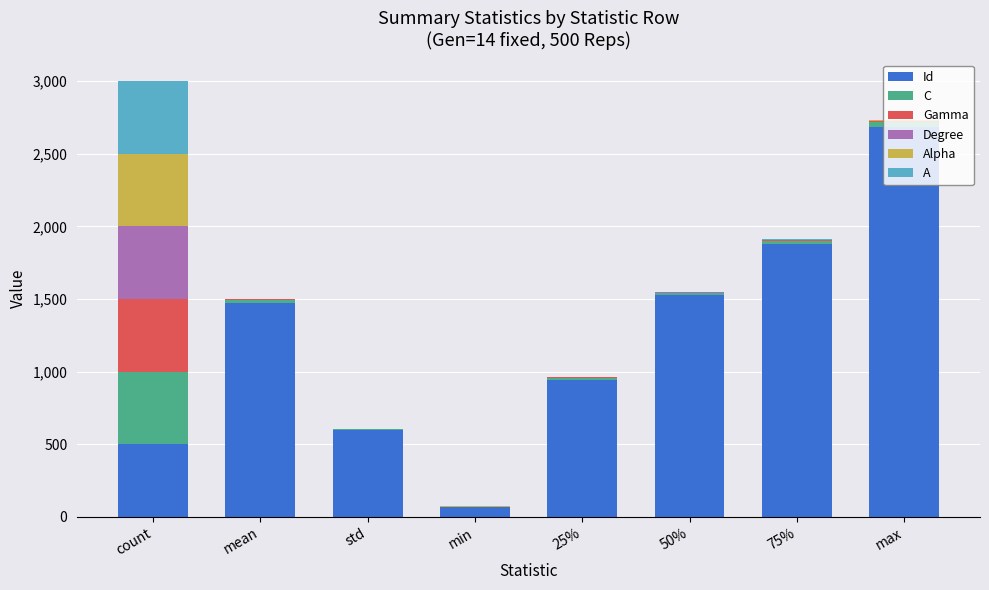

Reading left to right, extract all data points from this chart.

Id: count=500.0	mean=1475.1	std=594.6	min=67.0	25%=945.0	50%=1526.0	75%=1877.8	max=2687.0
C: count=500.0	mean=18.9	std=7.5	min=1.4	25%=13.7	50%=15.3	75%=23.6	max=32.0
Gamma: count=500.0	mean=2.7	std=0.6	min=1.5	25%=2.2	50%=2.5	75%=3.3	max=4.0
Degree: count=500.0	mean=3.9	std=1.7	min=1.0	25%=2.0	50%=3.5	75%=5.0	max=6.0
Alpha: count=500.0	mean=-0.2	std=0.3	min=-1.0	25%=-0.4	50%=-0.2	75%=0.0	max=1.0
A: count=500.0	mean=0.7	std=0.4	min=0.0	25%=0.3	50%=0.6	75%=1.1	max=1.8